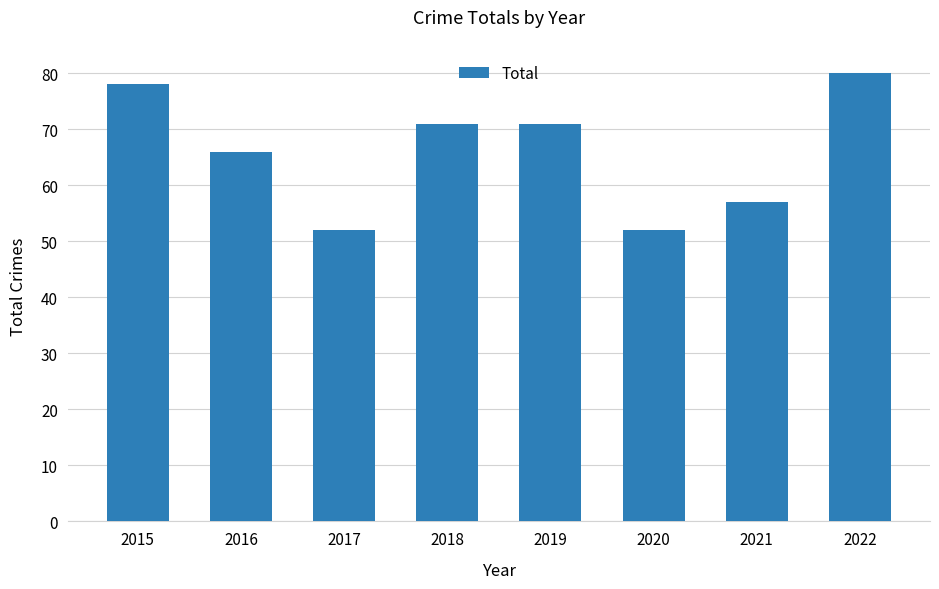

What is the smallest value displayed?

52